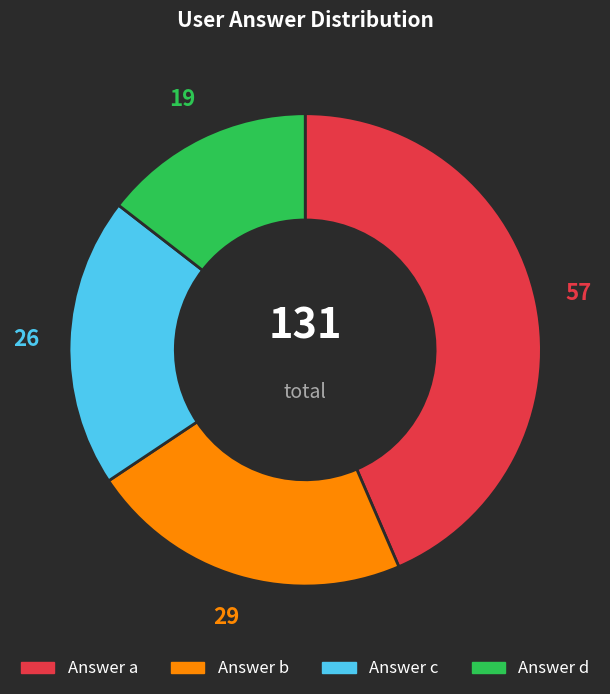

Count the number of slices in the pie.

4